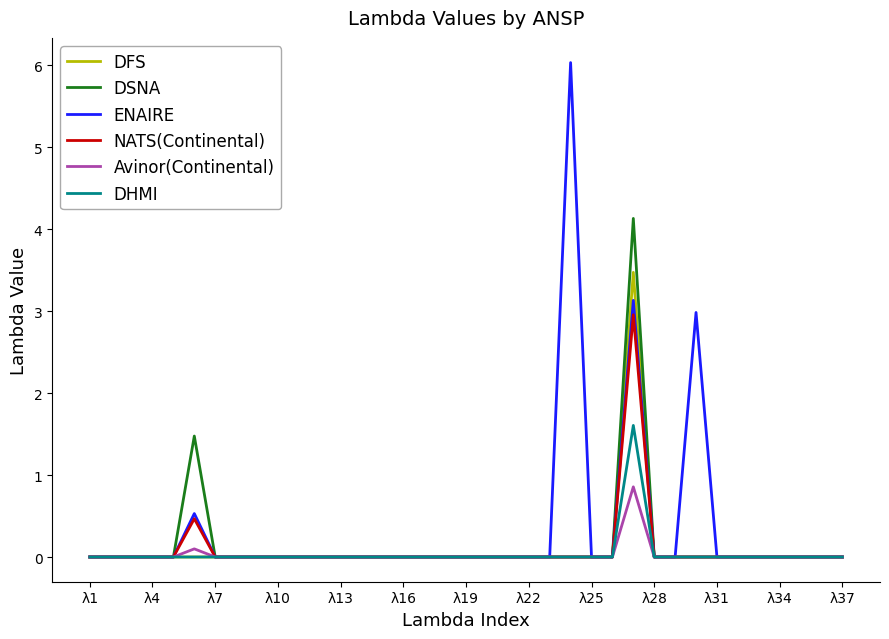

List the series in order of their peak value, lowest first.

Avinor(Continental), DHMI, NATS(Continental), DFS, DSNA, ENAIRE